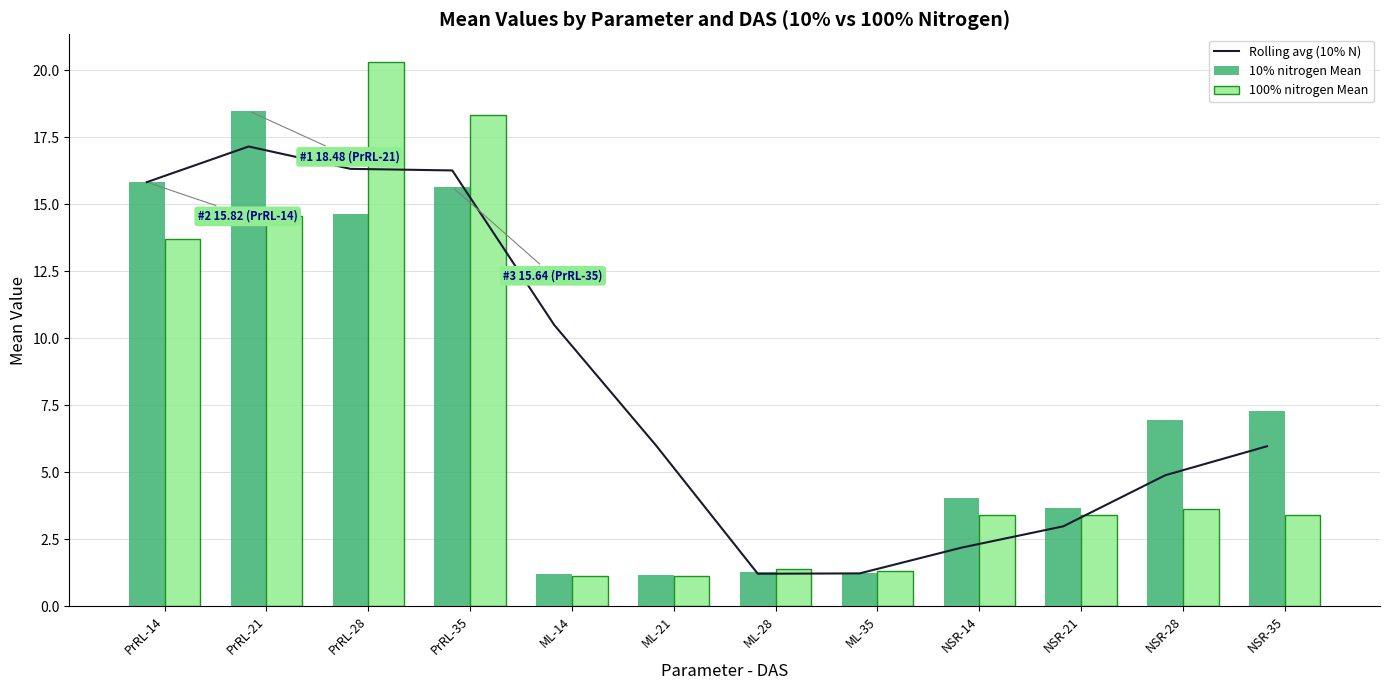

Reading right to left, transcribe all the data shown in this chart.

Rolling avg (10% N): NSR-35=6.0	NSR-28=4.9	NSR-21=3.0	NSR-14=2.2	ML-35=1.2	ML-28=1.2	ML-21=6.0	ML-14=10.5	PrRL-35=16.3	PrRL-28=16.3	PrRL-21=17.1	PrRL-14=15.8
10% nitrogen Mean: NSR-35=7.3	NSR-28=7.0	NSR-21=3.7	NSR-14=4.0	ML-35=1.2	ML-28=1.3	ML-21=1.2	ML-14=1.2	PrRL-35=15.6	PrRL-28=14.7	PrRL-21=18.5	PrRL-14=15.8
100% nitrogen Mean: NSR-35=3.4	NSR-28=3.6	NSR-21=3.4	NSR-14=3.4	ML-35=1.3	ML-28=1.4	ML-21=1.1	ML-14=1.1	PrRL-35=18.3	PrRL-28=20.3	PrRL-21=14.5	PrRL-14=13.7